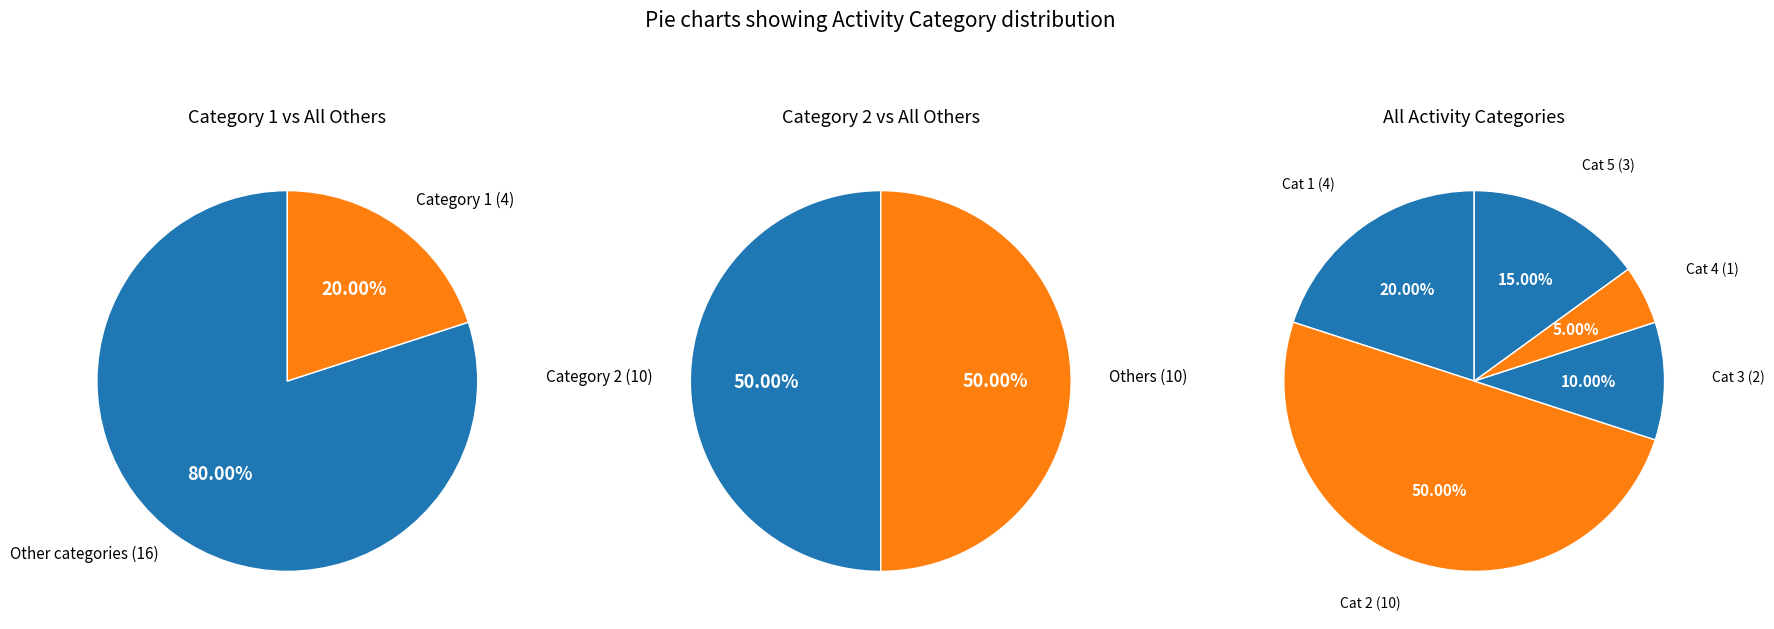

To the nearest percent, what is the difference between the largest and smallest slice percentages?

45%